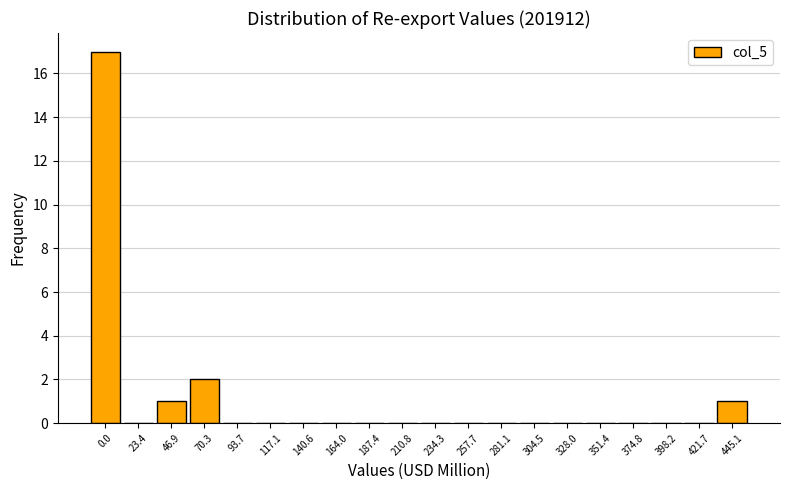

Reading left to right, transcribe all the data shown in this chart.

0.0=17	23.4=0	46.9=1	70.3=2	93.7=0	117.1=0	140.6=0	164.0=0	187.4=0	210.8=0	234.3=0	257.7=0	281.1=0	304.5=0	328.0=0	351.4=0	374.8=0	398.2=0	421.7=0	445.1=1